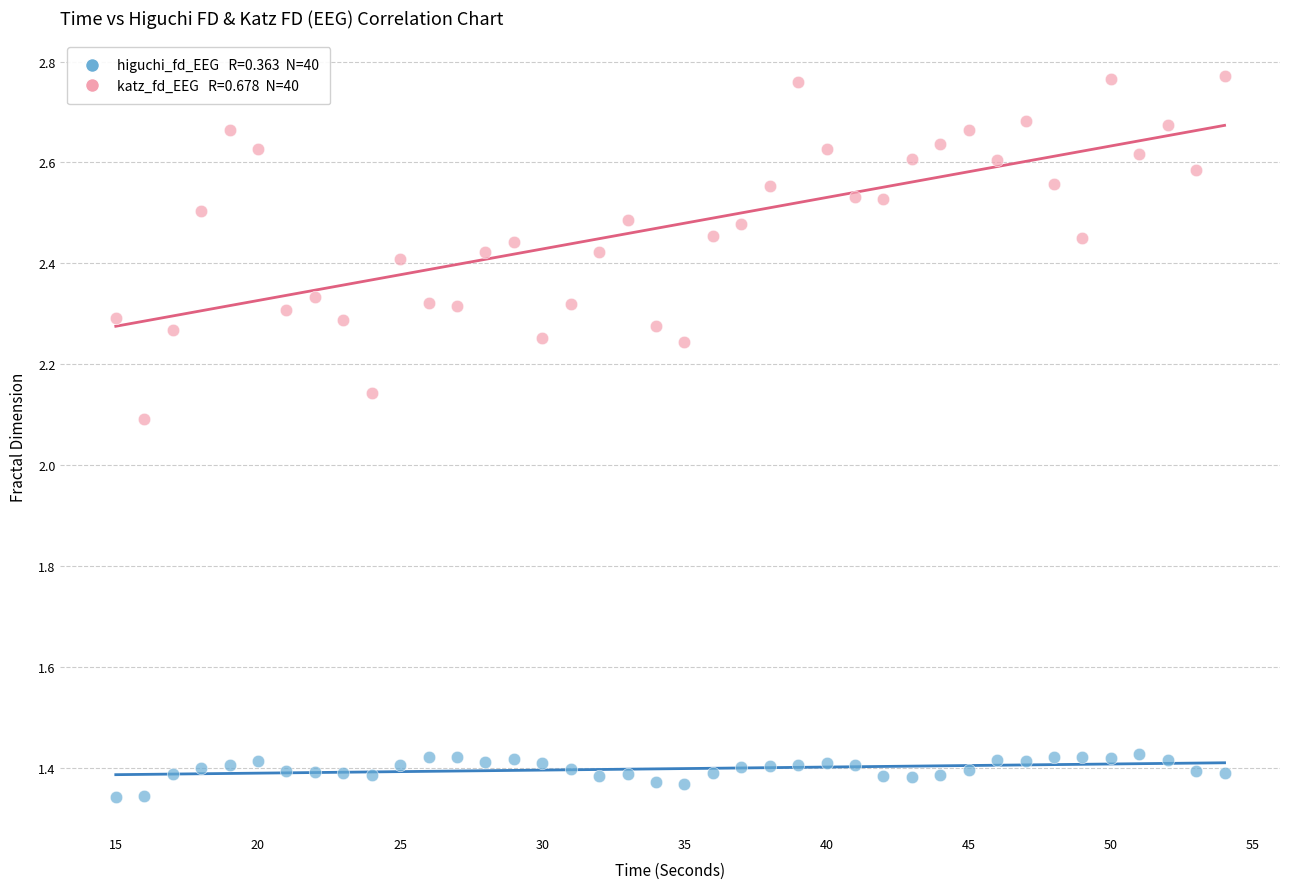

Across all data points, what is the range of X values (max minus min)?

39.0